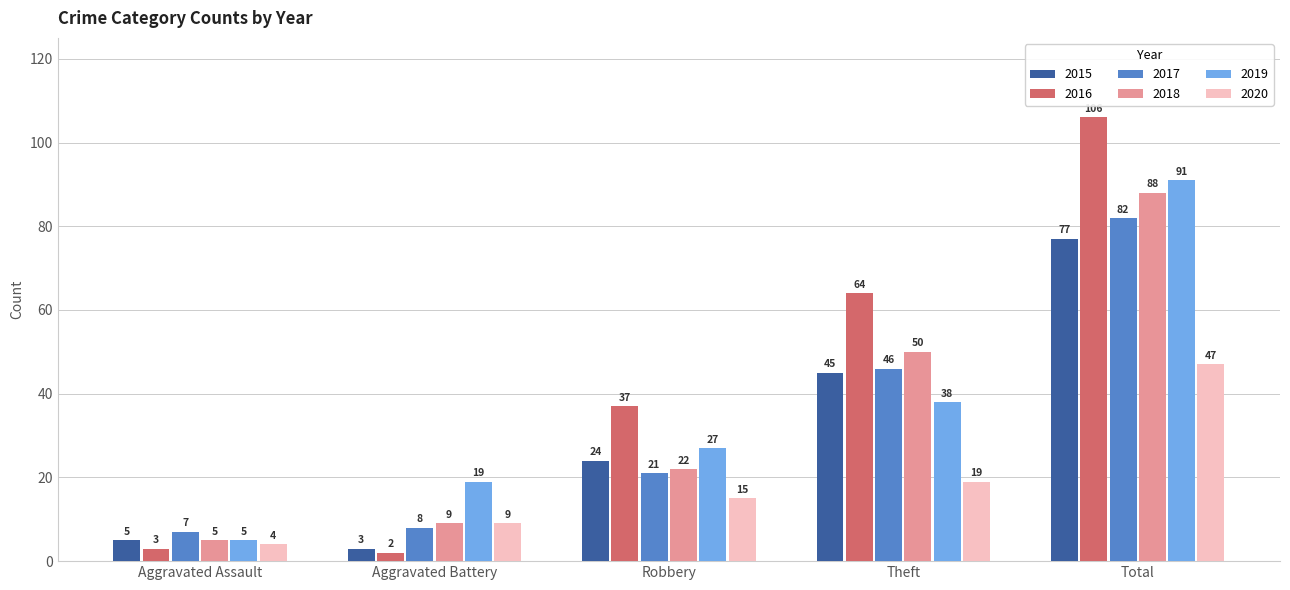

Are the bars horizontal?

No